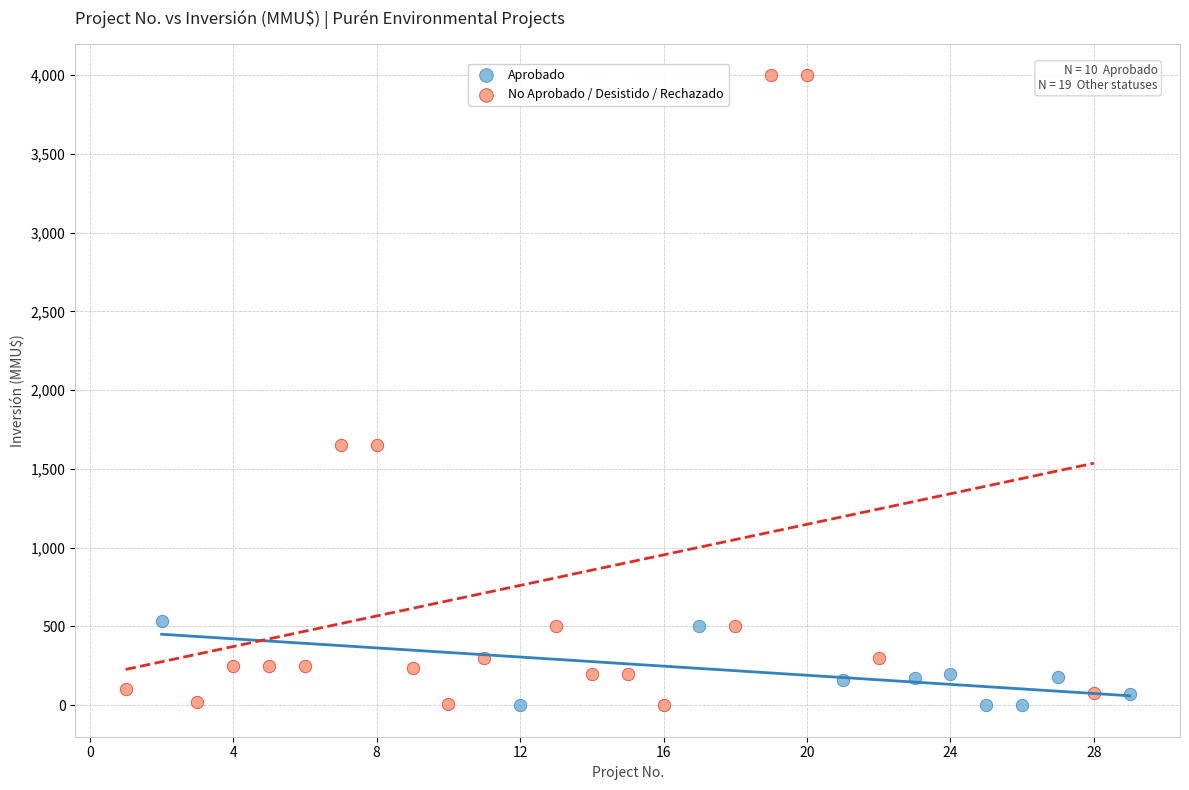

What are all the series names shown in the legend?

Aprobado, No Aprobado / Desistido / Rechazado